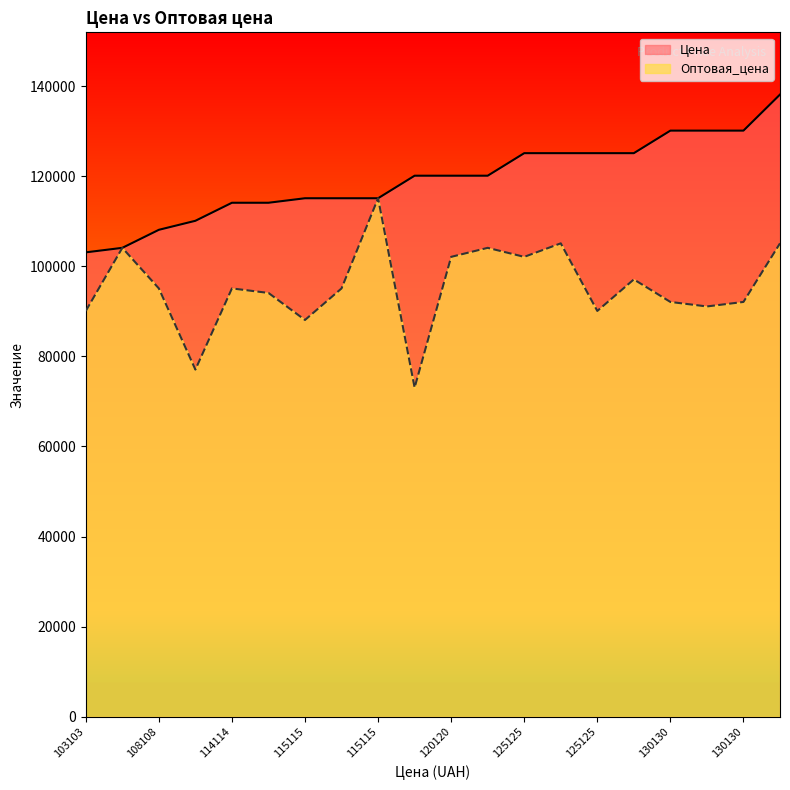

The value of Цена at 120120 is 120120. True or false?

True